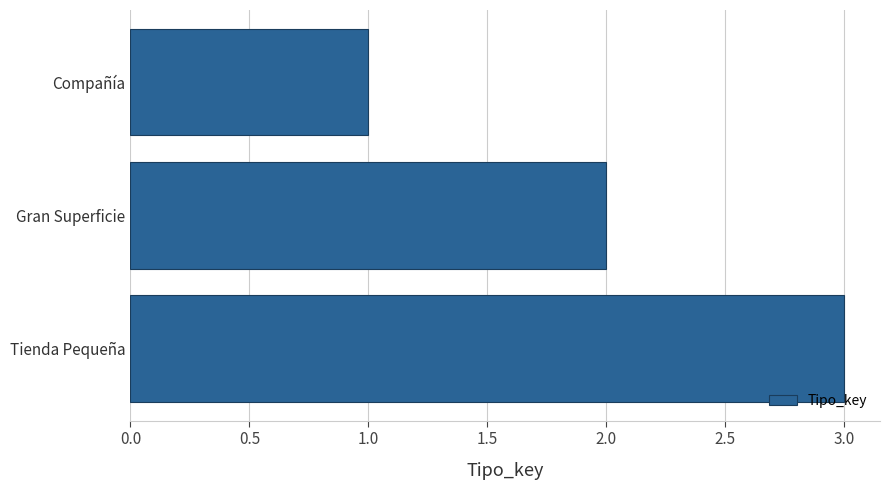

How many data points are less than 2?

1